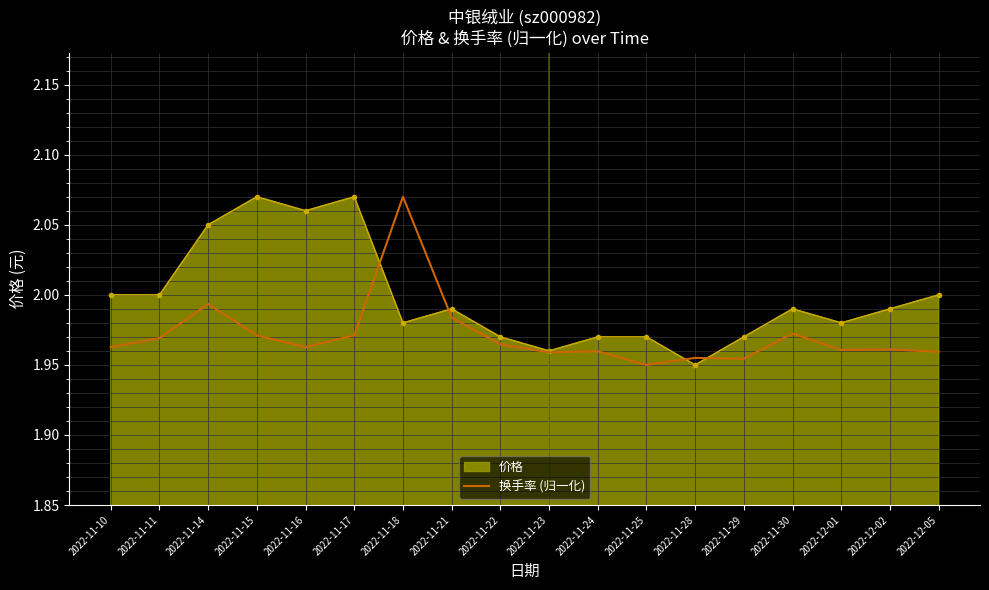

At 2022-12-01, list the series in order from smallest to largest.

换手率 (归一化), 价格